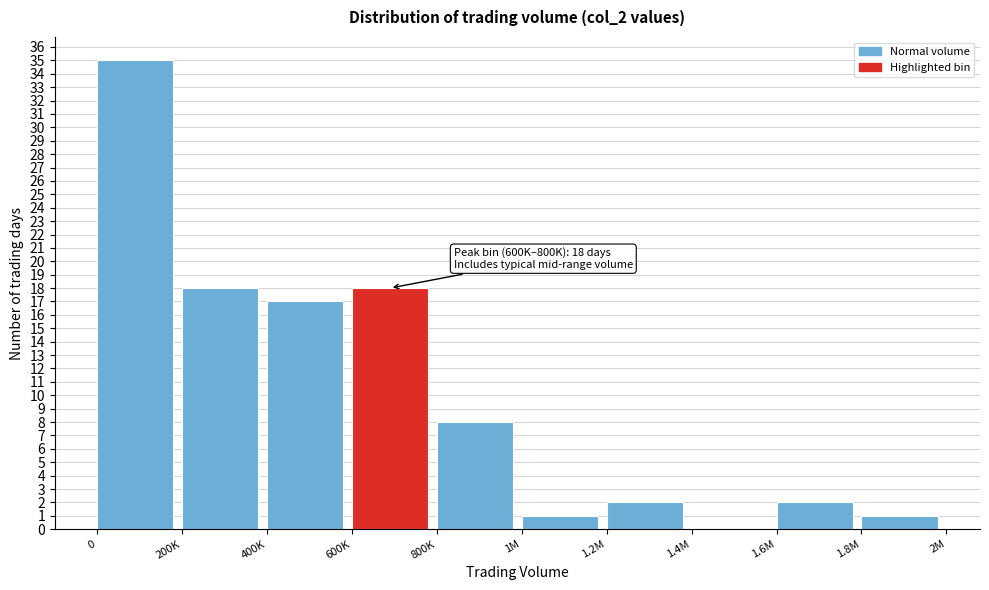

Reading left to right, transcribe all the data shown in this chart.

0=35	200K=18	400K=17	600K=18	800K=8	1M=1	1.2M=2	1.4M=0	1.6M=2	1.8M=1